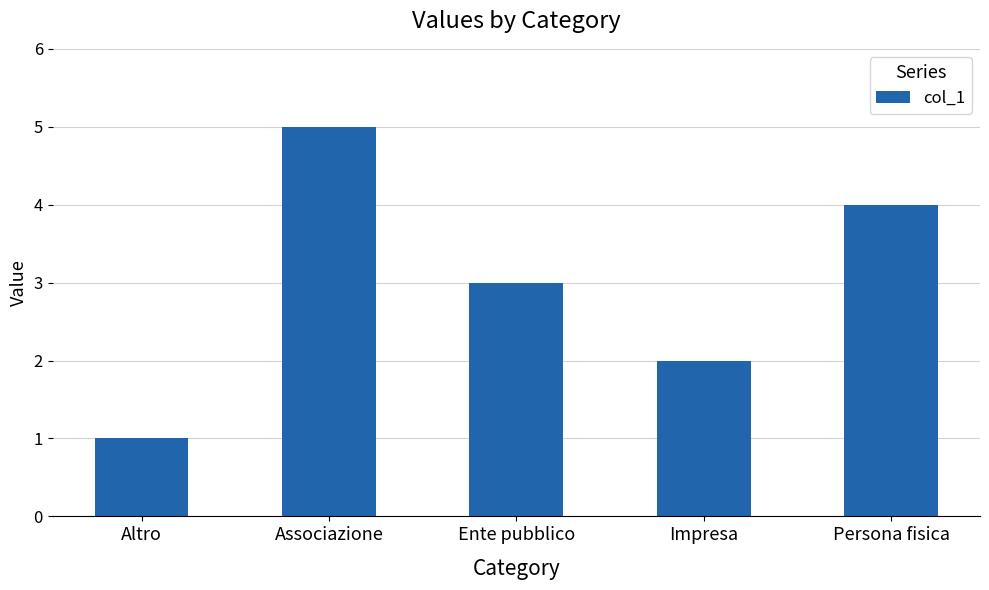

What is the label of the 4th bar from the right?

Associazione